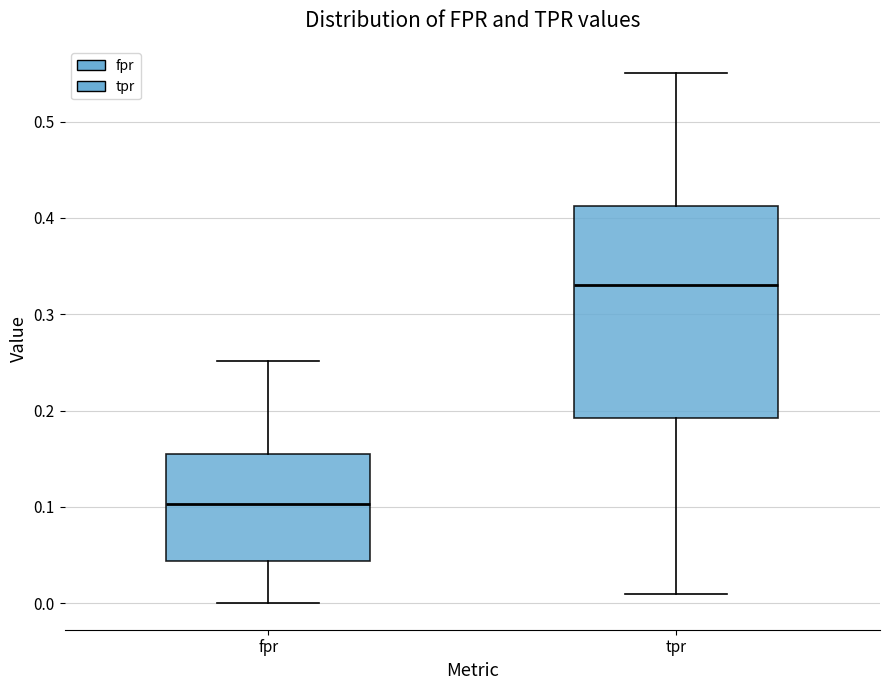

Which box's median line is the highest?

tpr